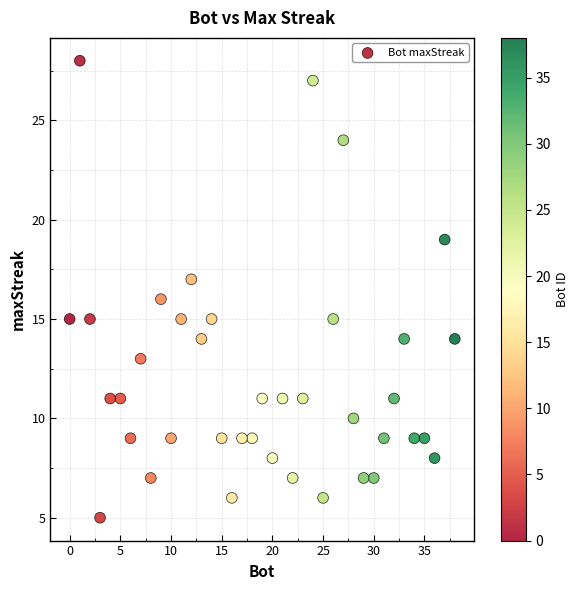

What is the range of X values (max minus min)?

38